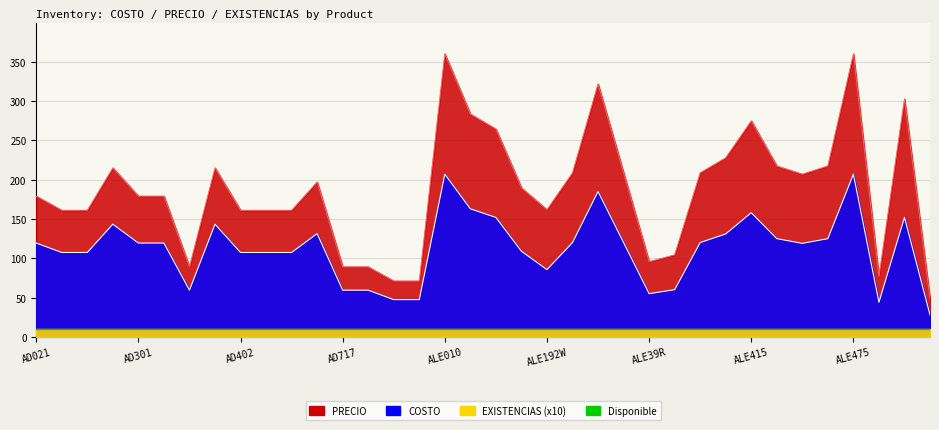

Is it true that PRECIO equals 84.4 at AD097?

False